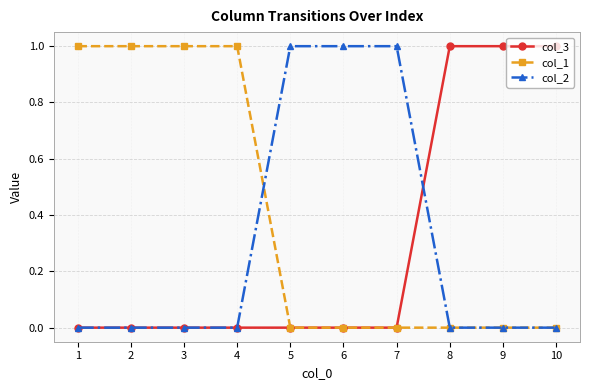

True or false: col_1 and col_2 cross at least once.

True